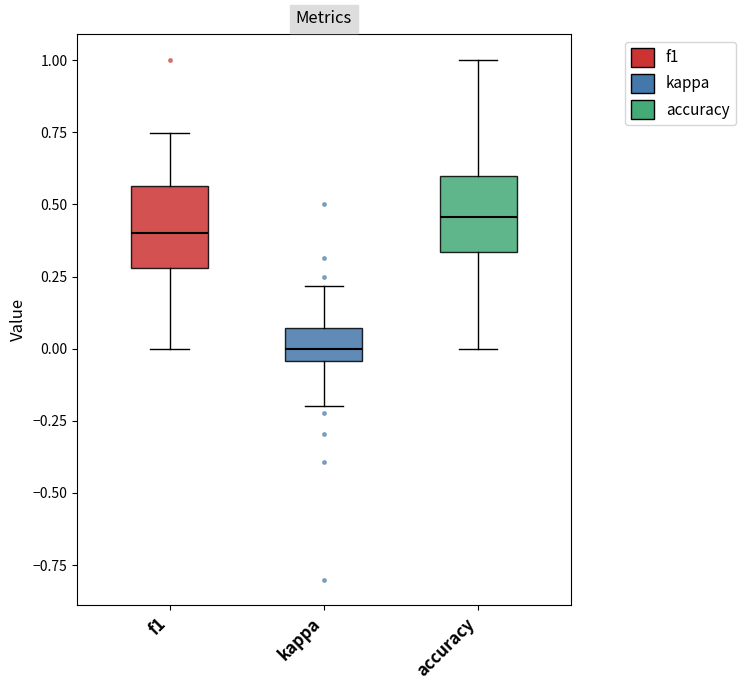

Where does the lower whisker of the box for kappa end on the y-axis? The values are not printed on the chart, so give them approximately, as read against the axis.

-0.20